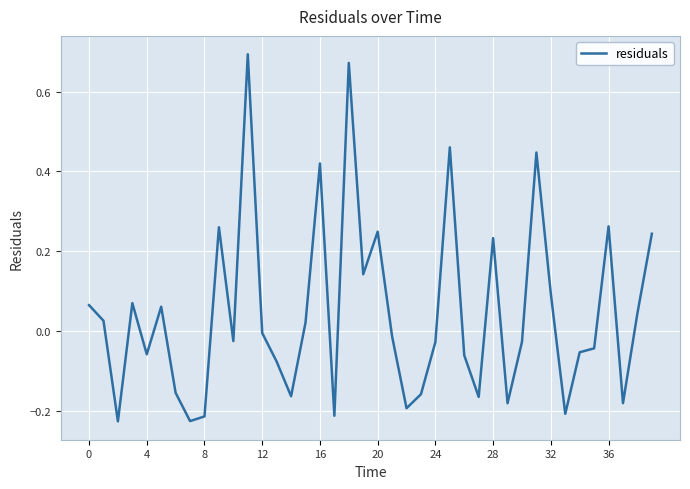

True or false: the data has more than 1 interior local peaks.

True